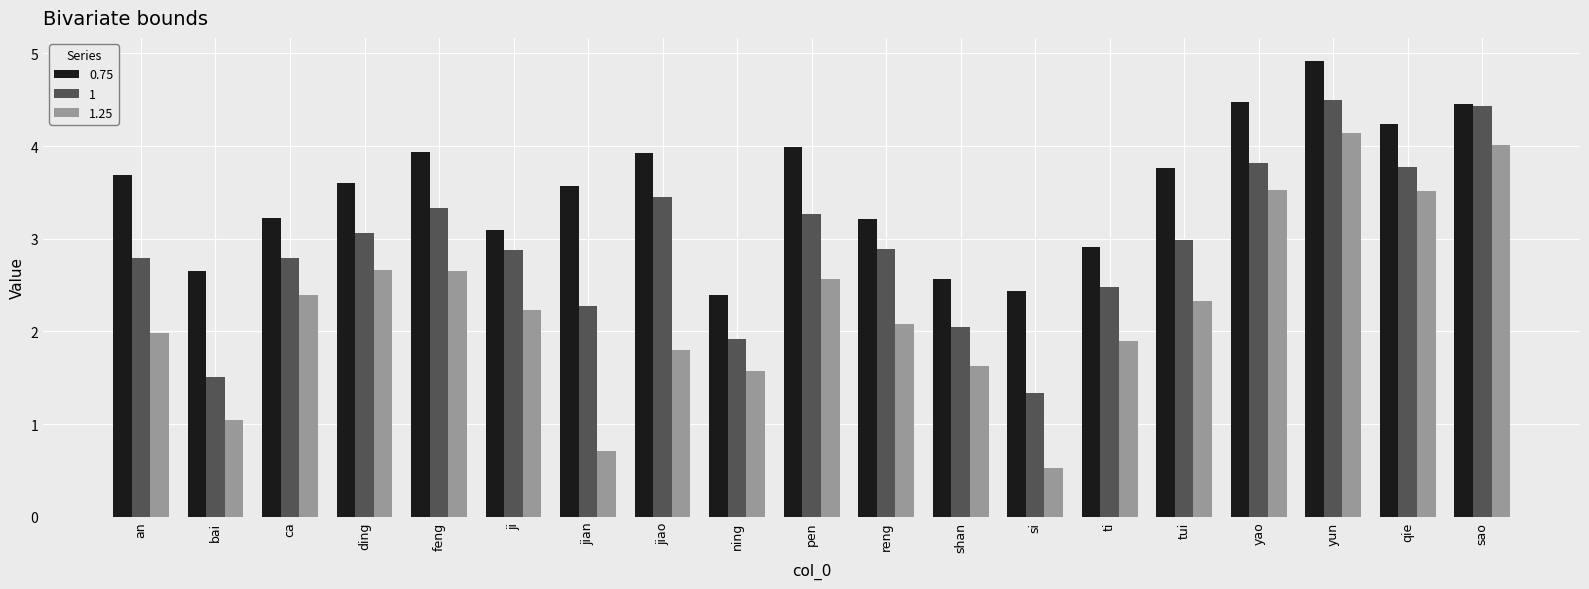

What is the label of the 6th bar from the left?

ji